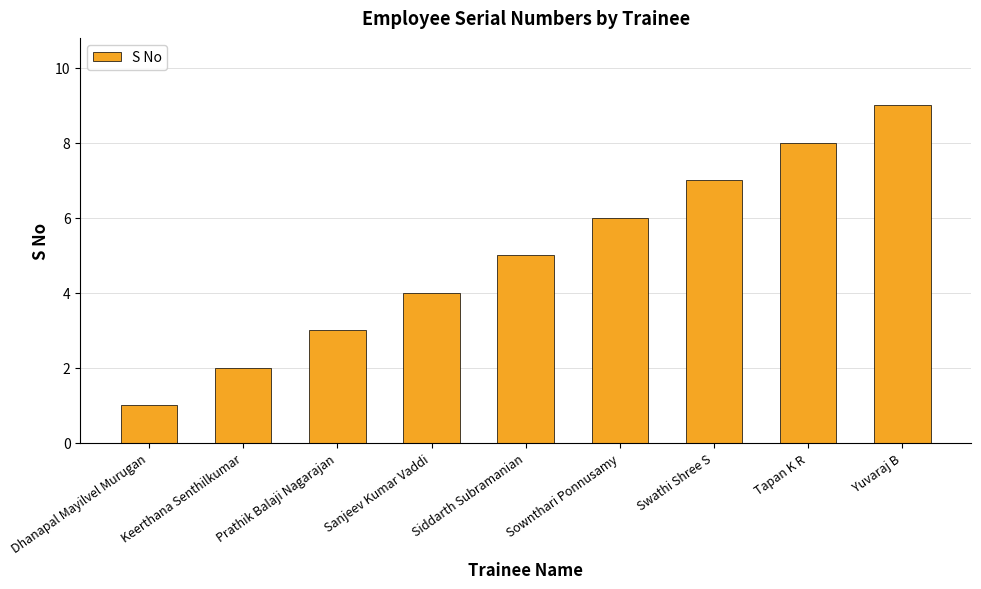

Which label corresponds to the smallest value in the chart?

Dhanapal Mayilvel Murugan